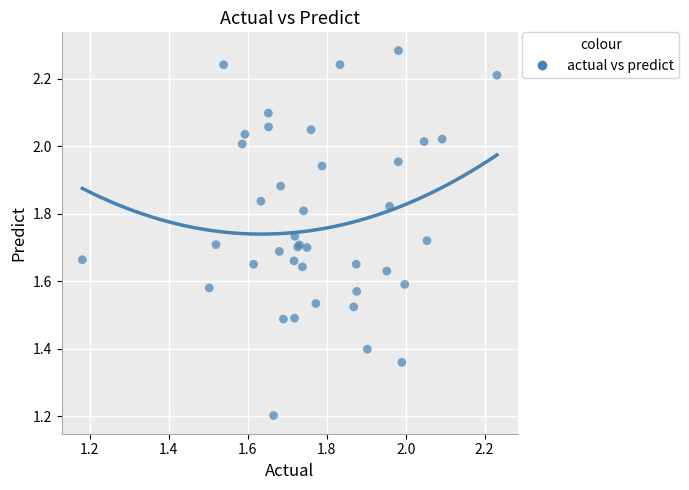

What Y value in the scatter plot is closest to 1?

1.2